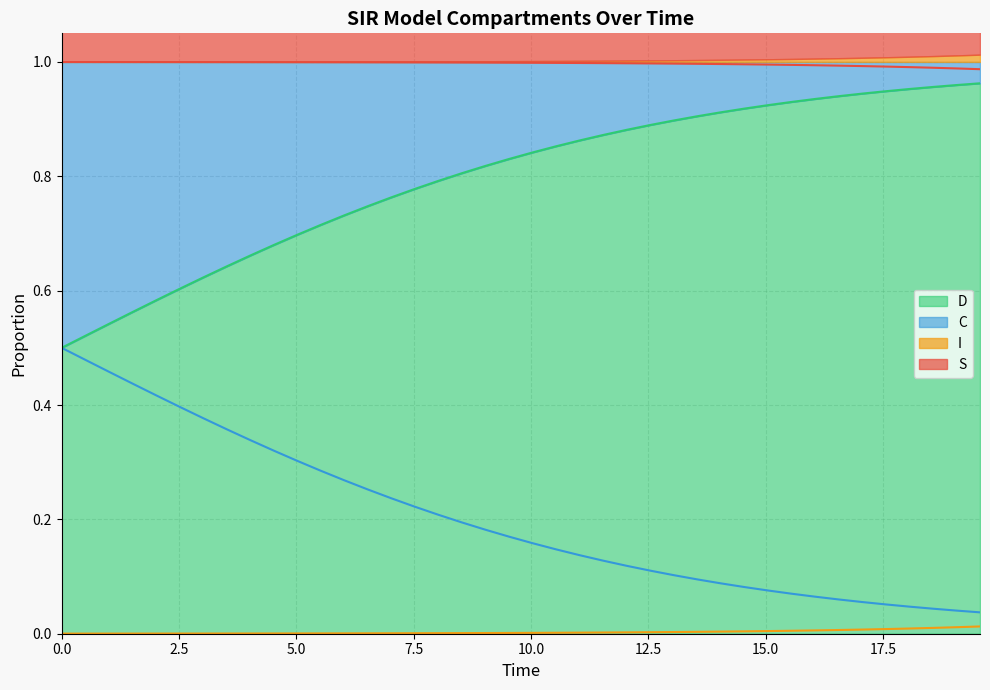

True or false: D and C cross at least once.

False